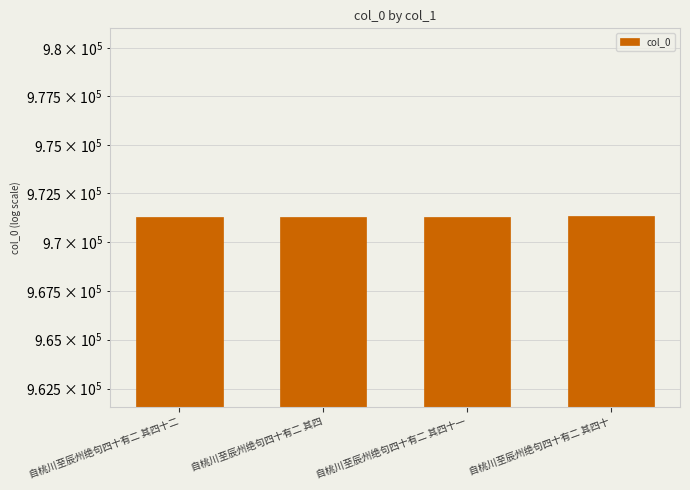

List the labels in order of value, smallest first.

自桃川至辰州绝句四十有二 其四十二, 自桃川至辰州绝句四十有二 其四, 自桃川至辰州绝句四十有二 其四十一, 自桃川至辰州绝句四十有二 其四十